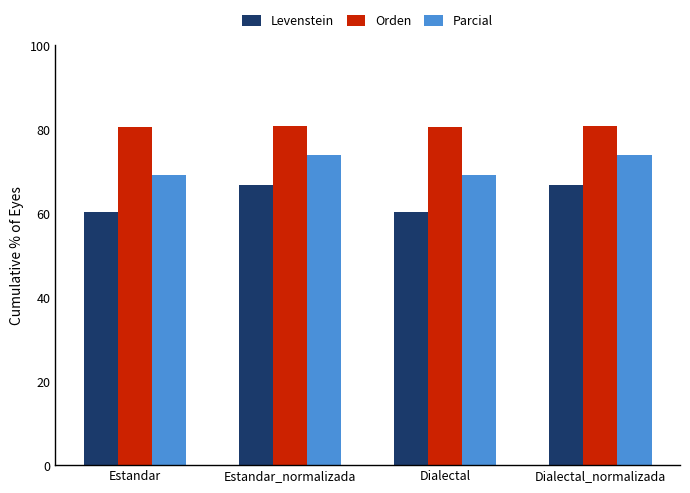

What is the value of the Levenstein bar at the 3rd from the left?

60.4